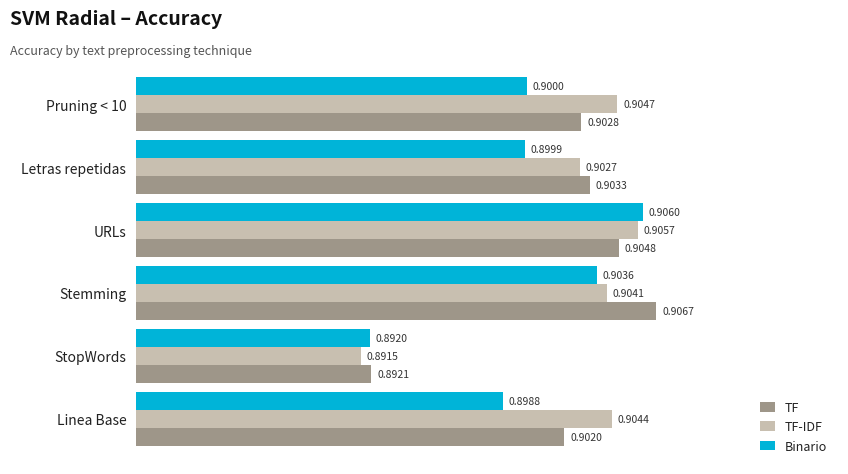

What is the average value of the TF series?

0.9